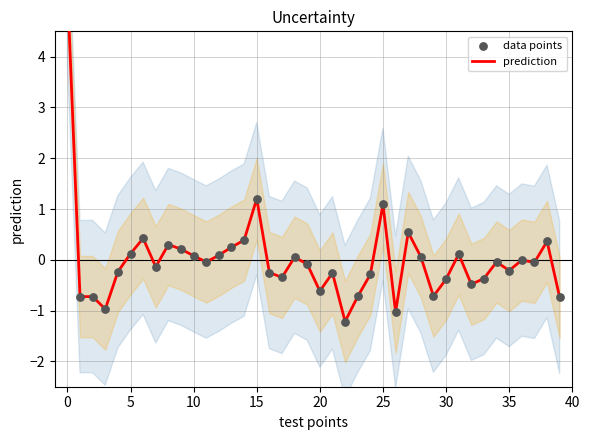

What is the total value across all series at 16?

-0.5